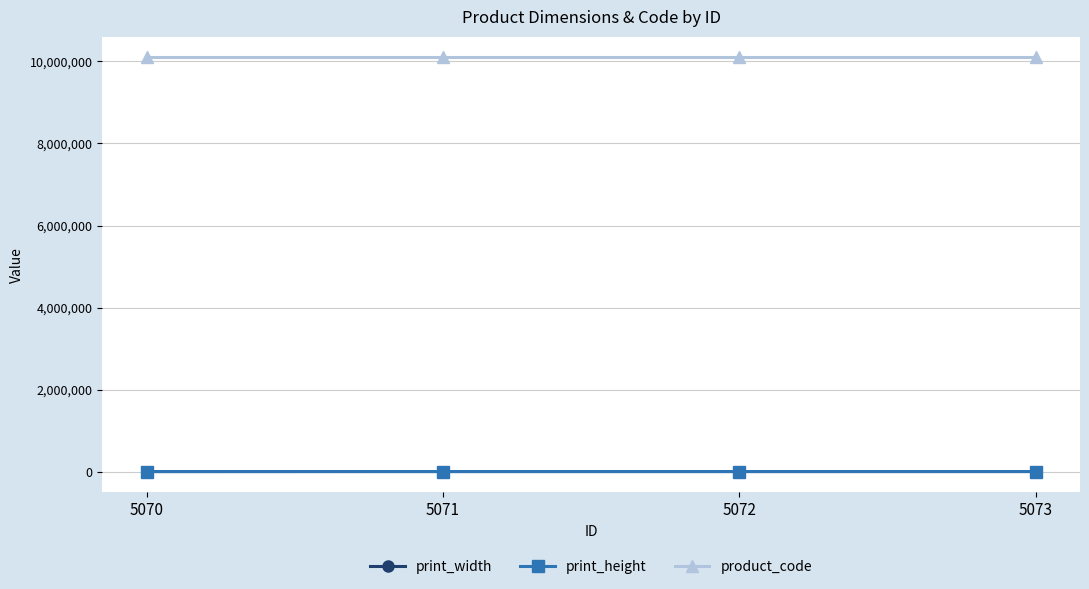

True or false: product_code has more than 2 points higher than both neighbors.

False